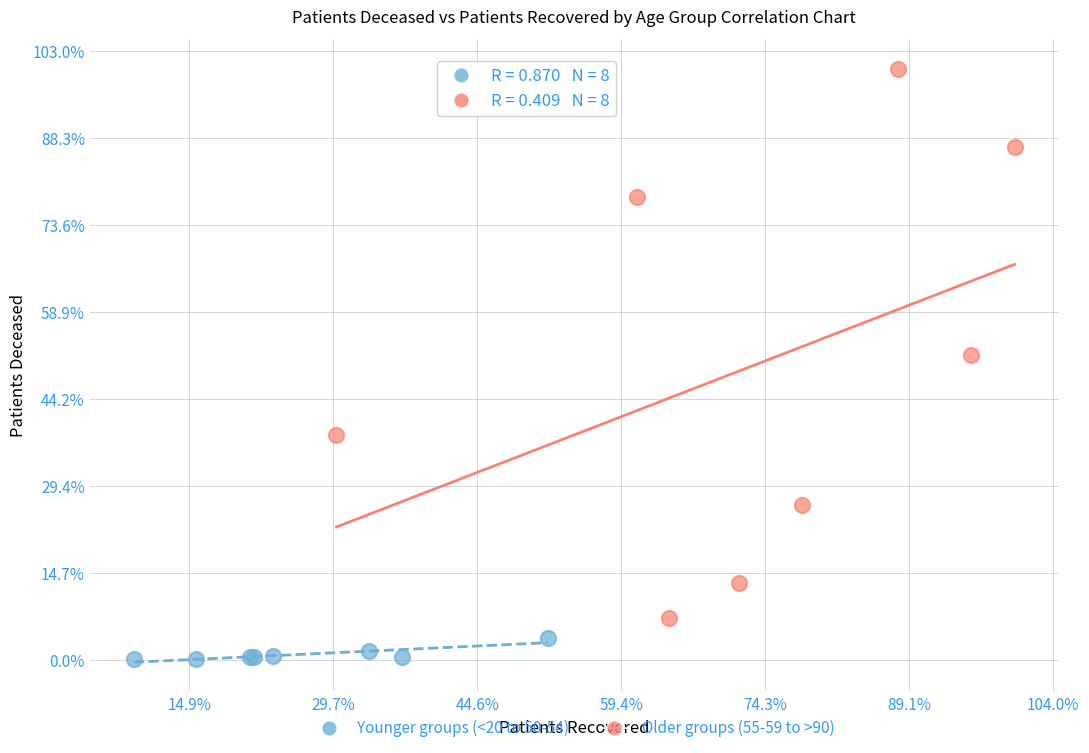

What are all the series names shown in the legend?

Younger groups (<20 to 50-54), Older groups (55-59 to >90)